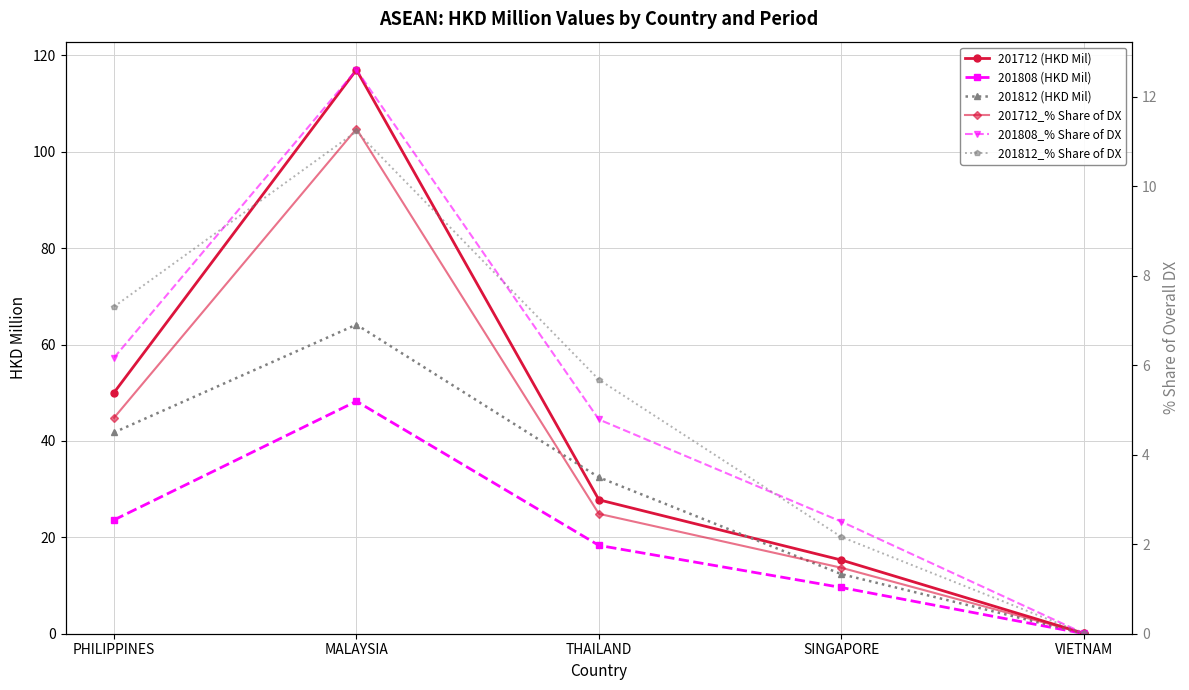

What is the greatest value displayed?

117.0